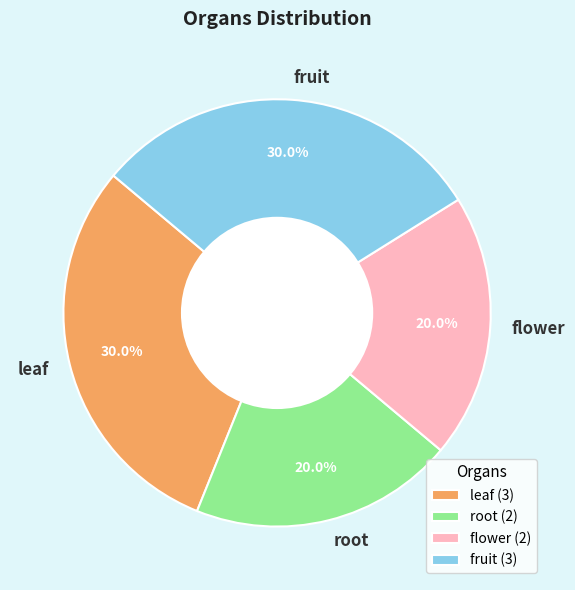

Is the sum of flower and root greater than half?

No